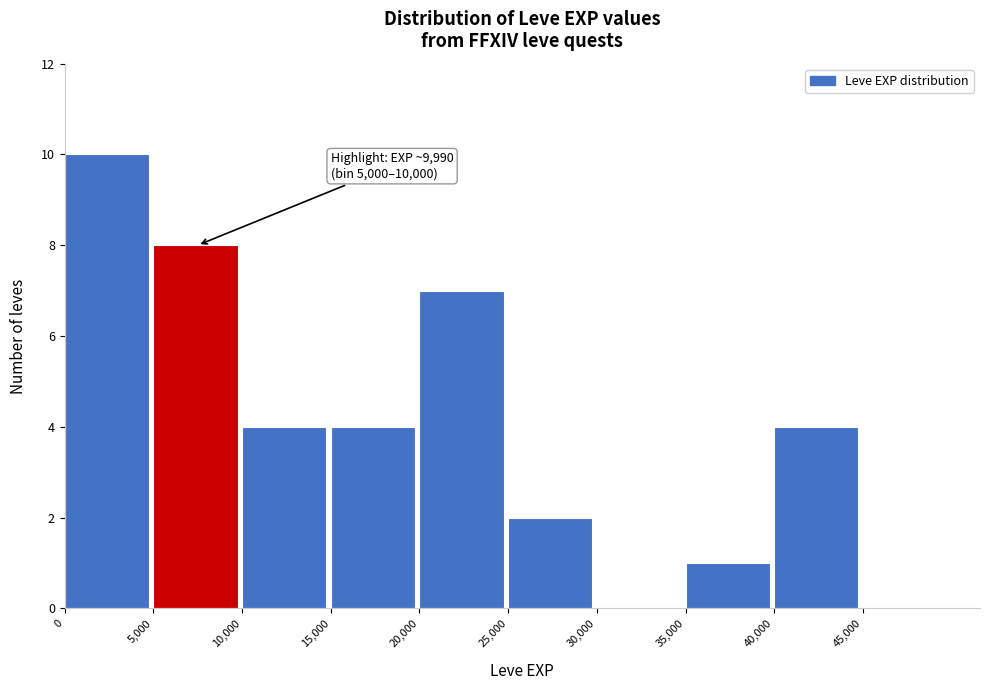

Which range on the x-axis has the tallest bar?

0 to 5,000